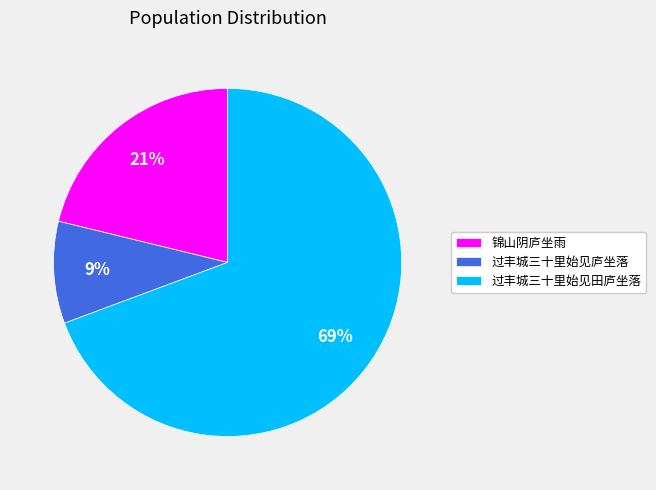

Which has a higher value, 锦山阴庐坐雨 or 过丰城三十里始见田庐坐落?

过丰城三十里始见田庐坐落